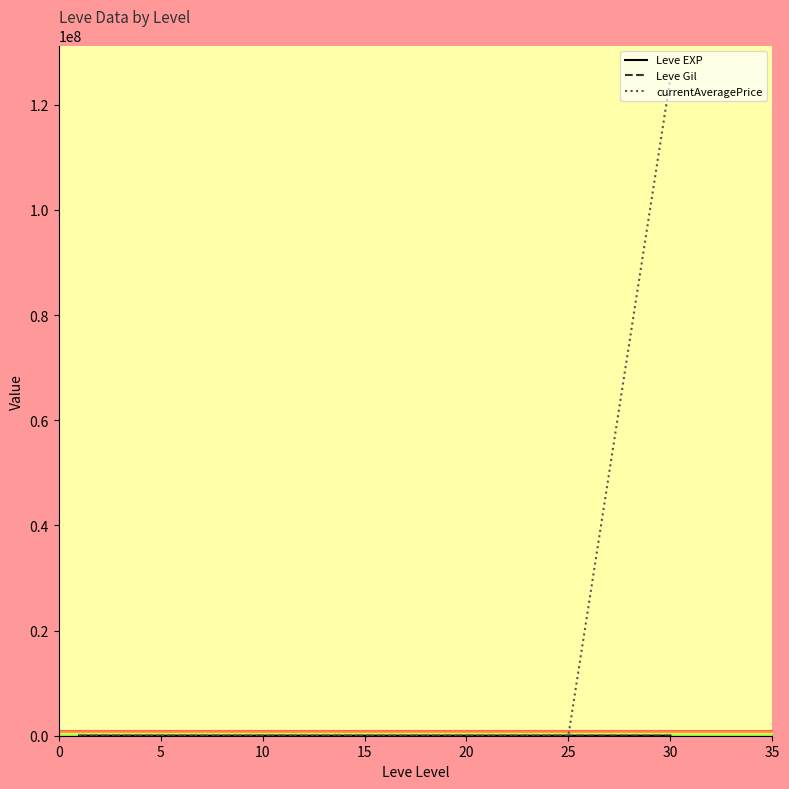

Which series has the largest range (max minus min)?

currentAveragePrice